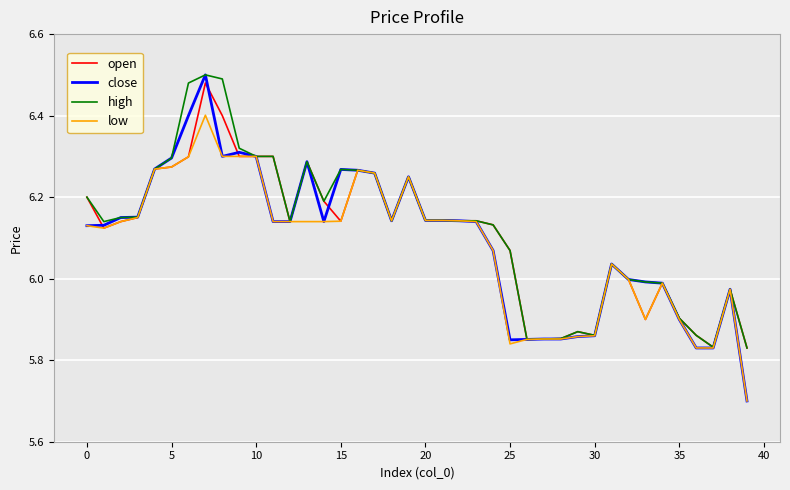

Rank the series by their average value, from highest to lowest.

high, open, close, low